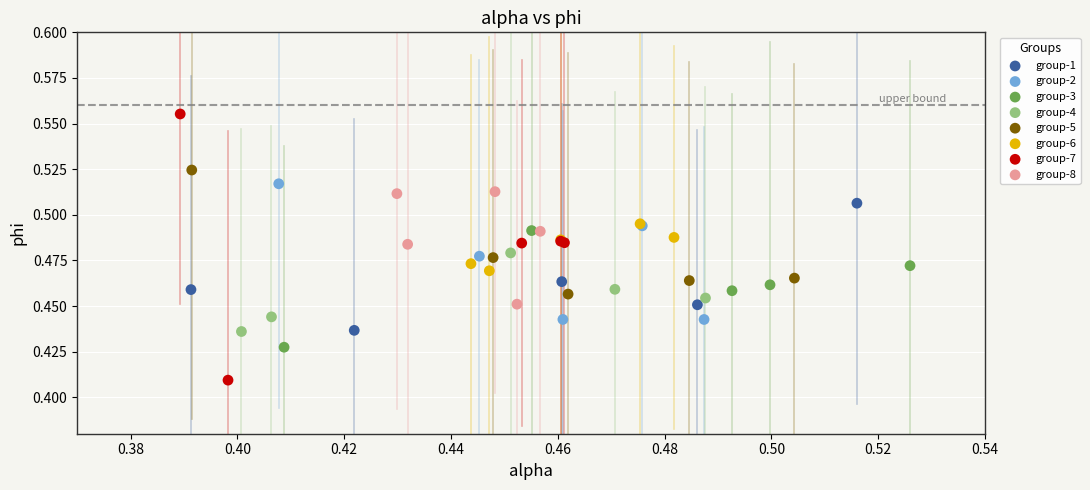

Which series contains the lowest Y value?

group-7